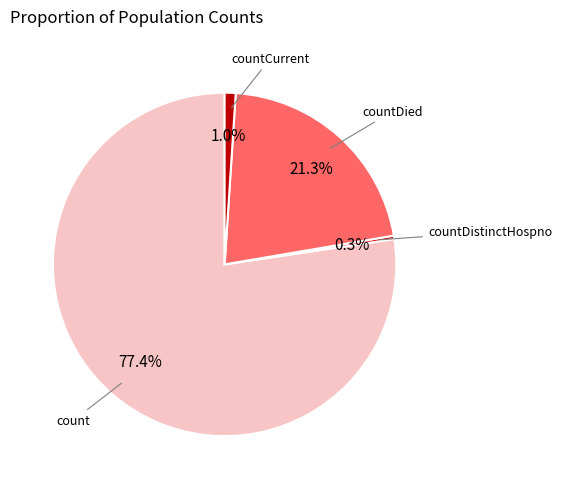

How many segments does this pie chart have?

4